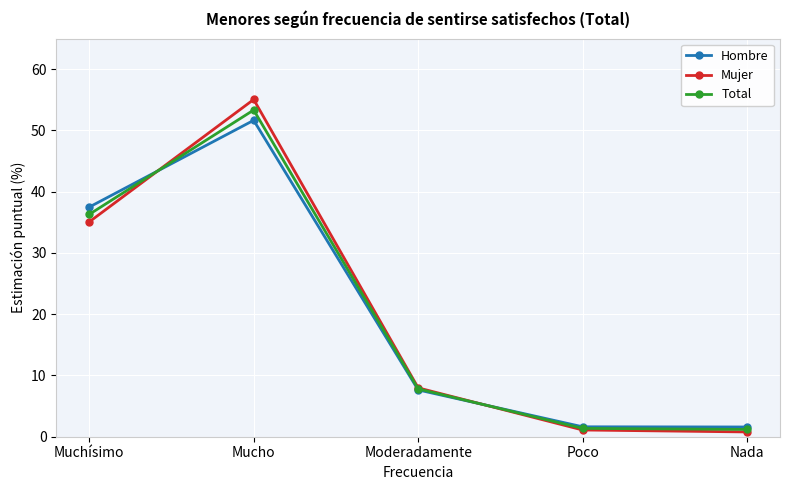

What is the value of the Mujer point at the 2nd from the left?

55.1